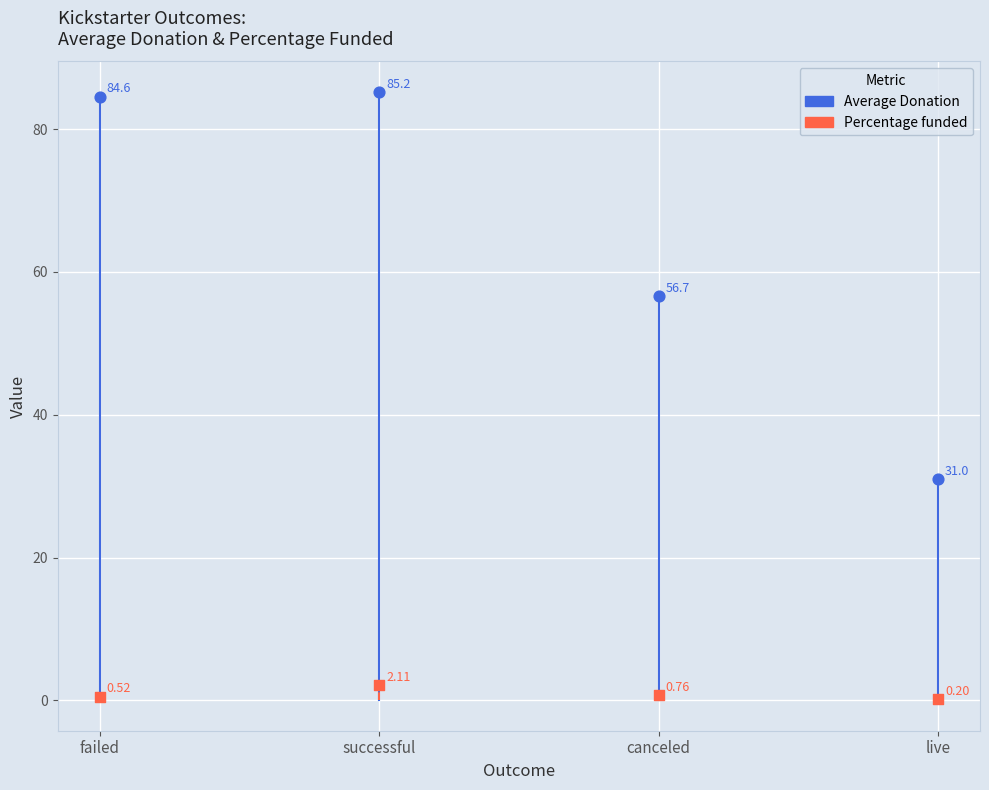

Which series has the widest spread of Y values?

Average Donation